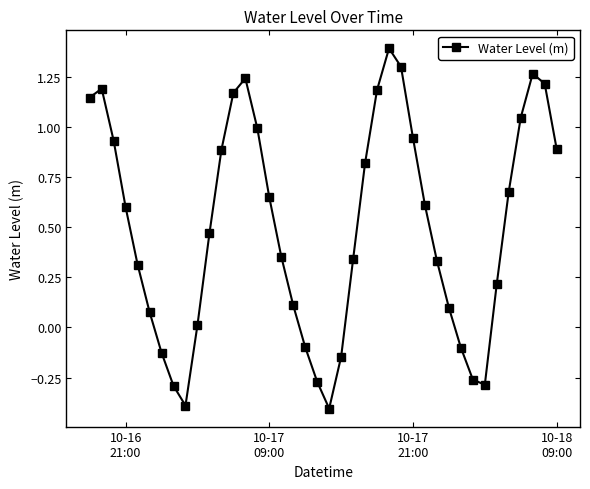

How many values are below zero?

10